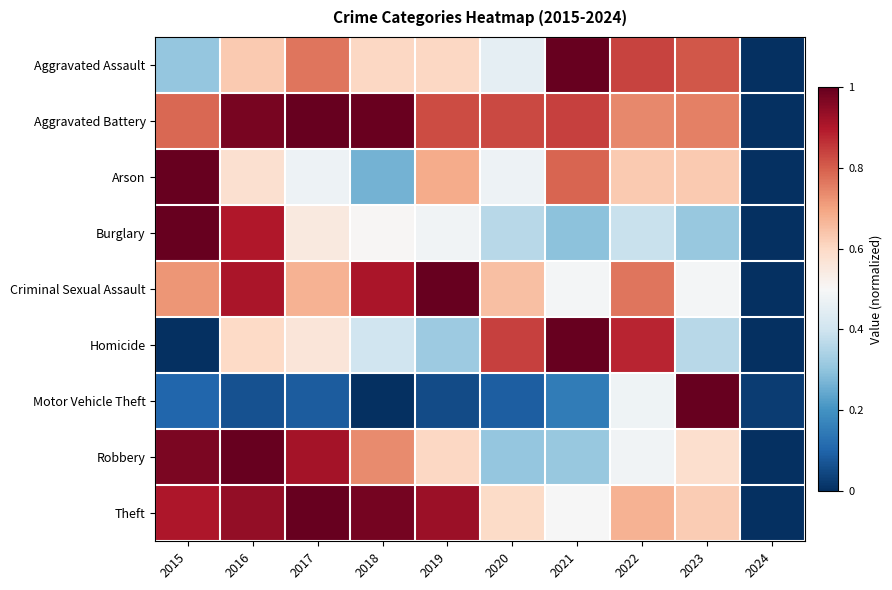

Rank the series at 2024 from lowest to highest value.

Aggravated Assault, Aggravated Battery, Arson, Burglary, Criminal Sexual Assault, Homicide, Robbery, Theft, Motor Vehicle Theft